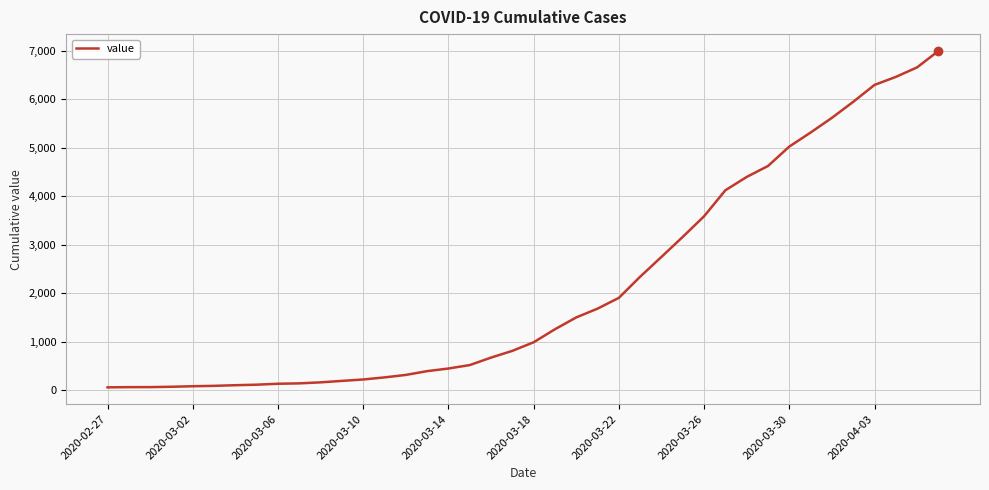

What is the greatest value displayed?

6995